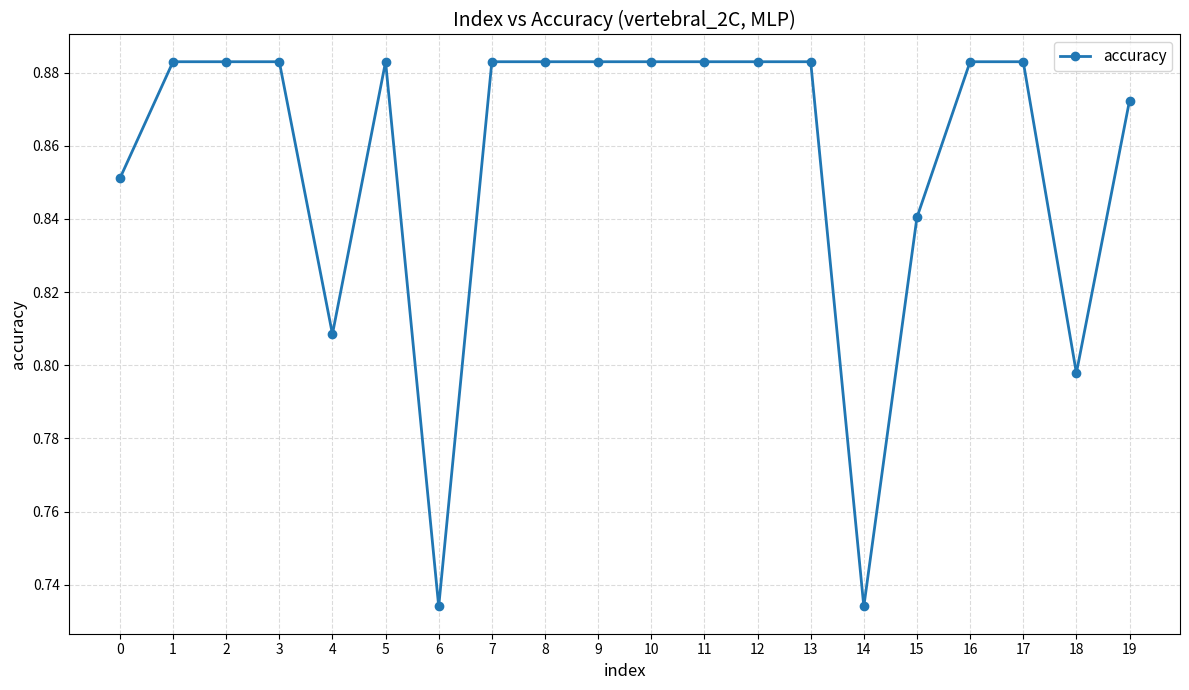

Count the values in the range 0 to 1.

20